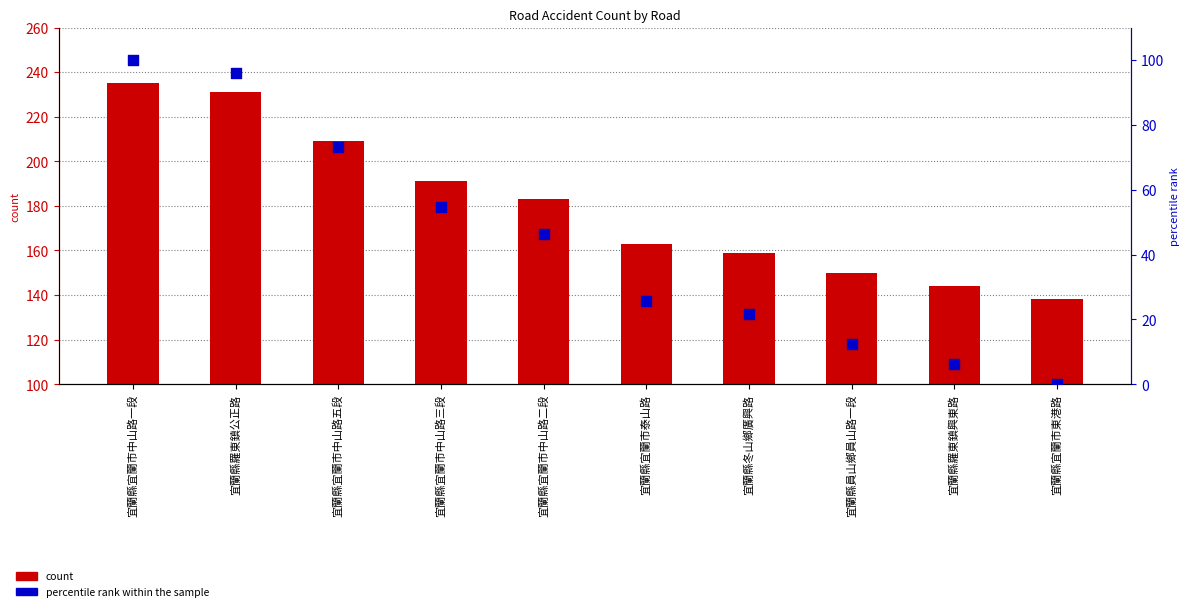

Which series contains the lowest Y value?

percentile rank within the sample